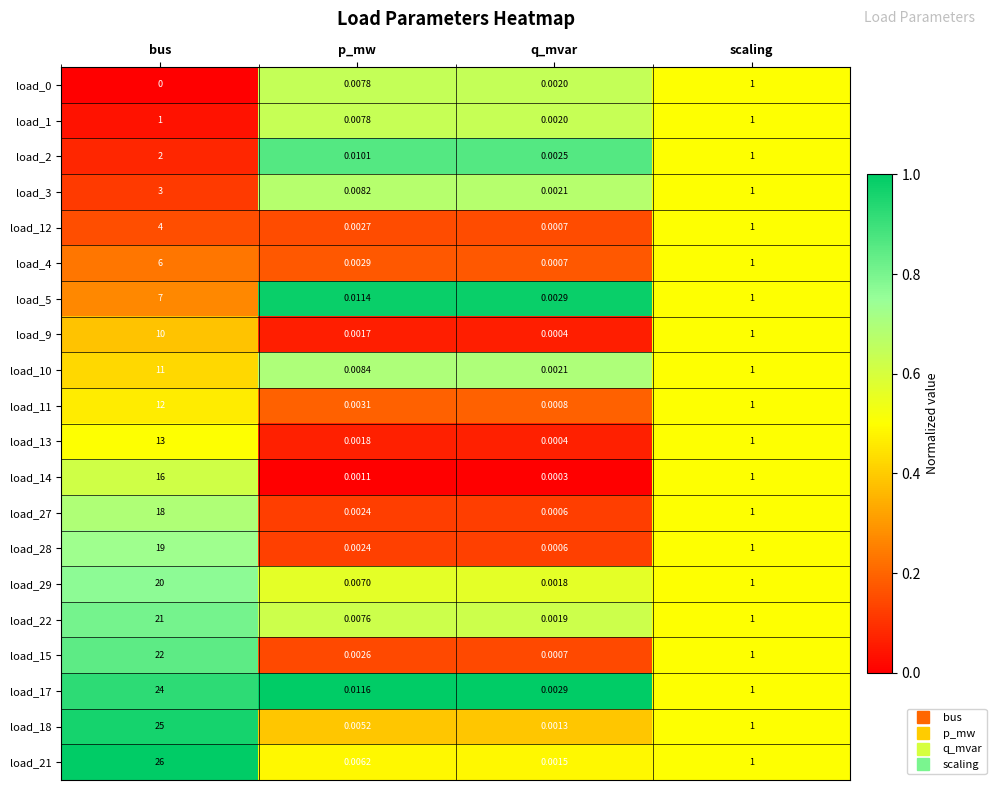

Which label corresponds to the largest value in the chart?

bus